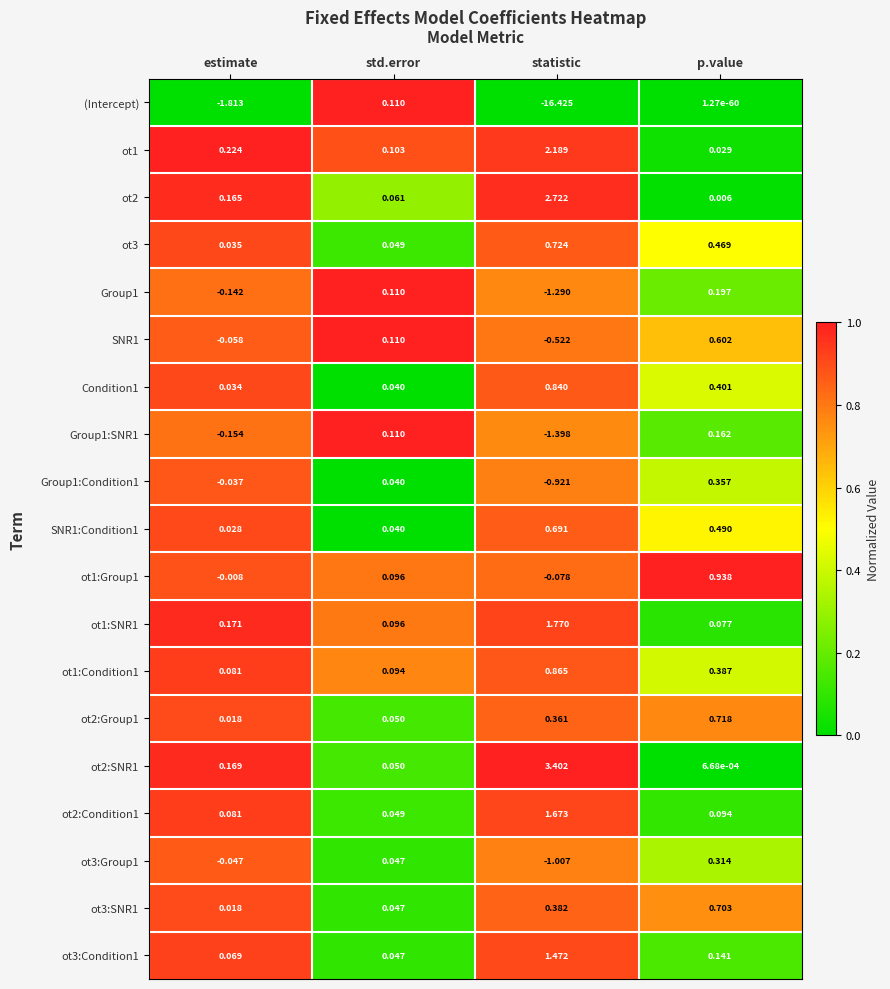

At how many categories does at least one series exceed 0?

4